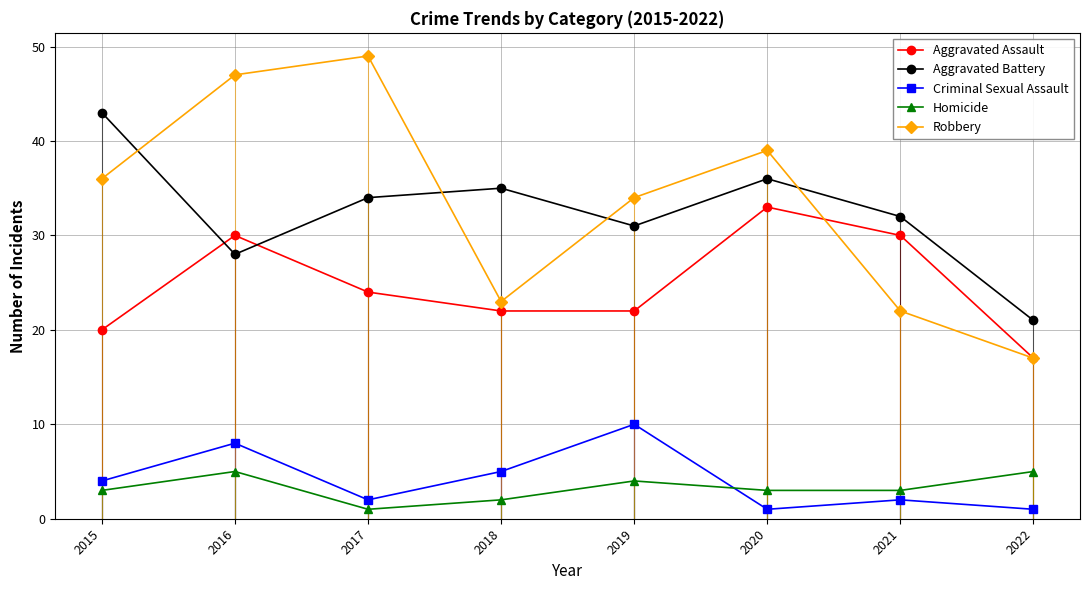

What is the minimum value shown in the chart?

1